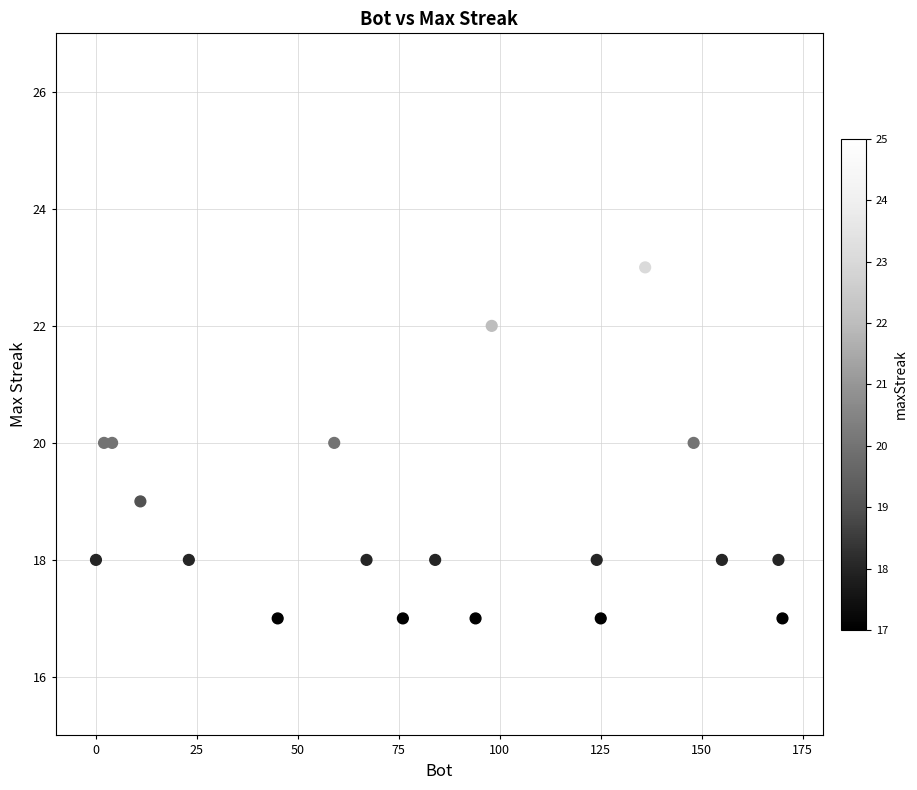

What is the range of Y values (max minus min)?

8